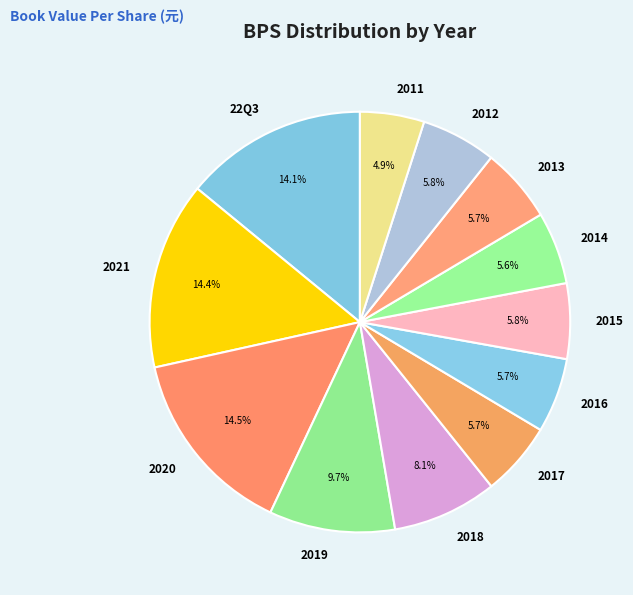

What is the ratio of the value at 2014 to the value at 2021?

0.4